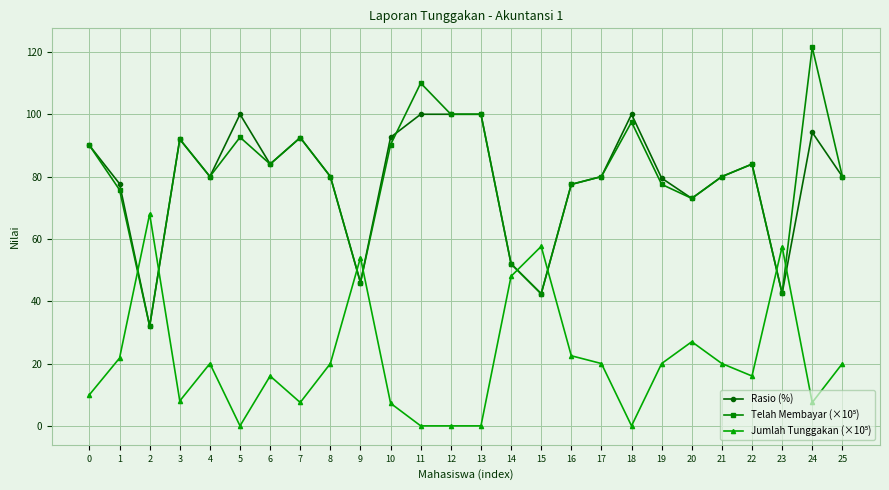

True or false: Rasio (%) has more than 1 points higher than both neighbors.

True